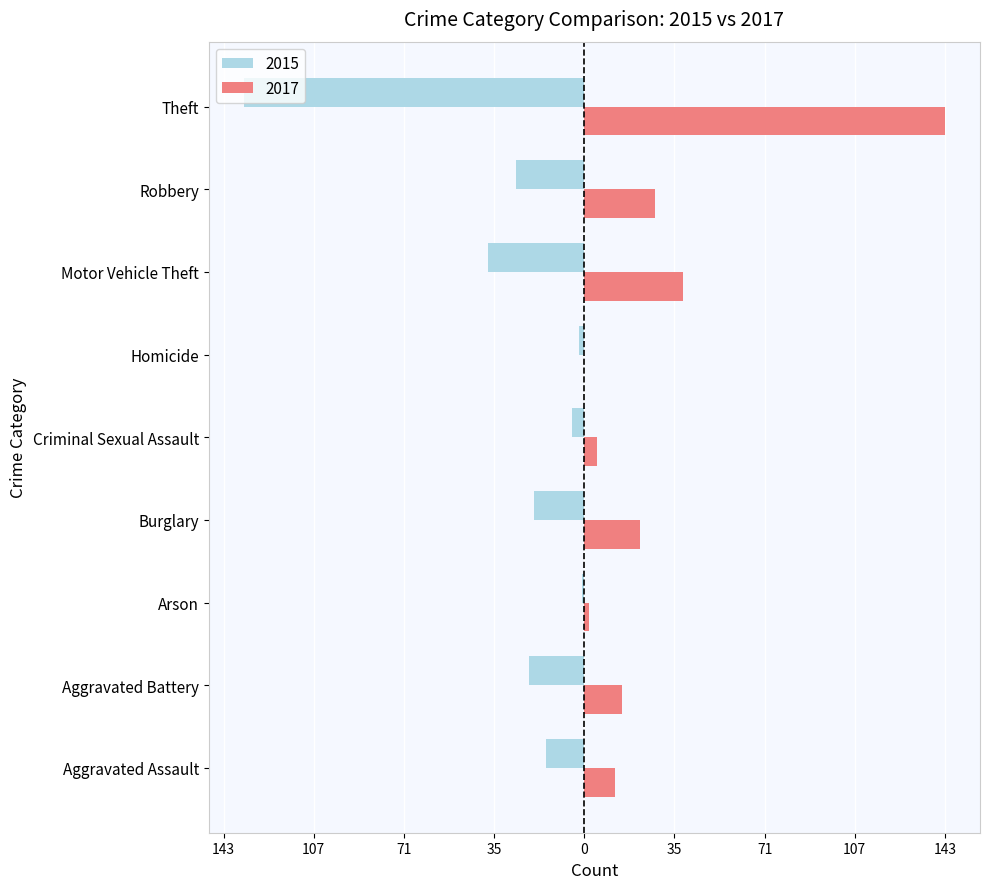

Is it true that 2017 equals 28 at Robbery?

True